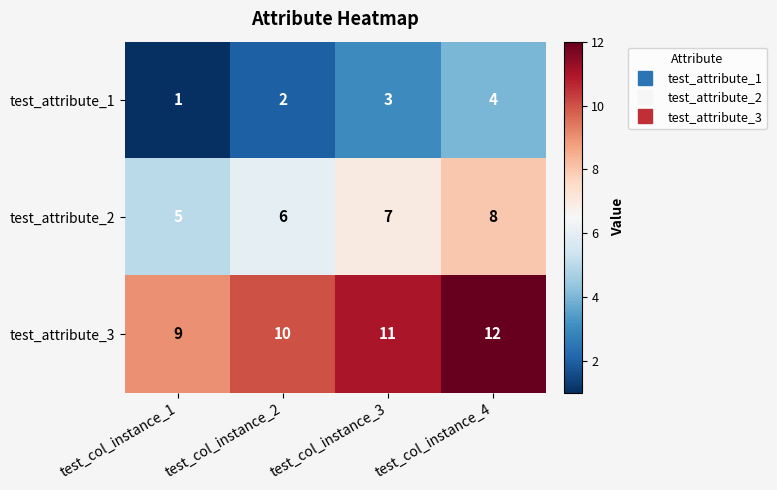

Which label corresponds to the largest value in the chart?

test_col_instance_4